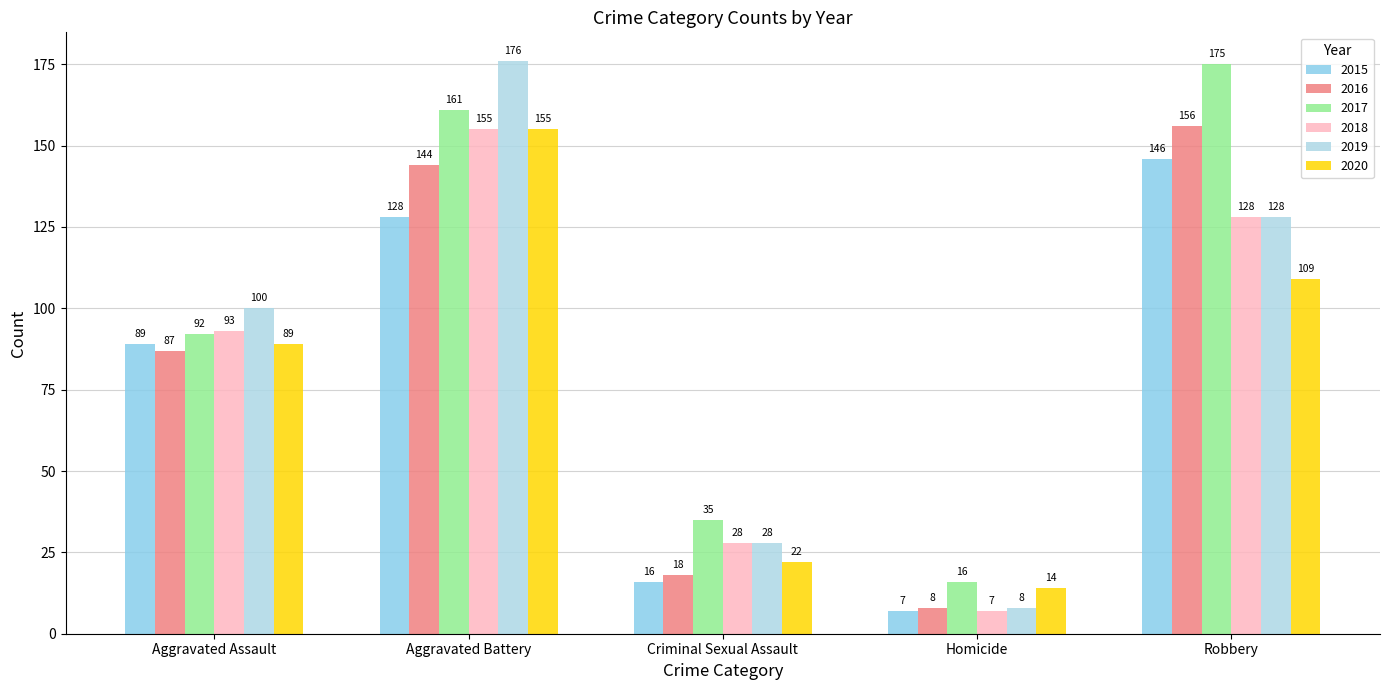

How many data points in 2017 are less than 92?

2